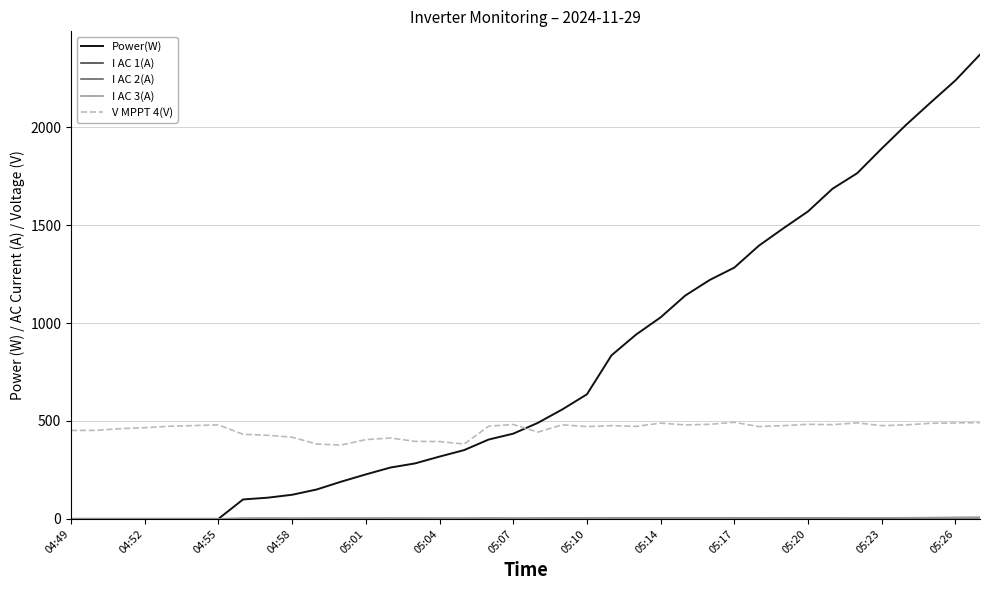

Count the number of categories in the chart.

38